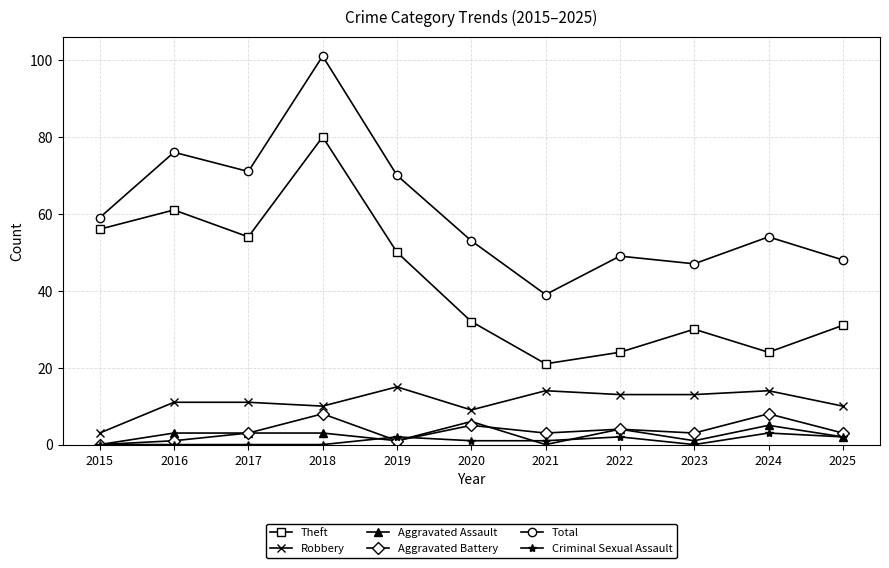

How many data points in Total are less than 54?

5